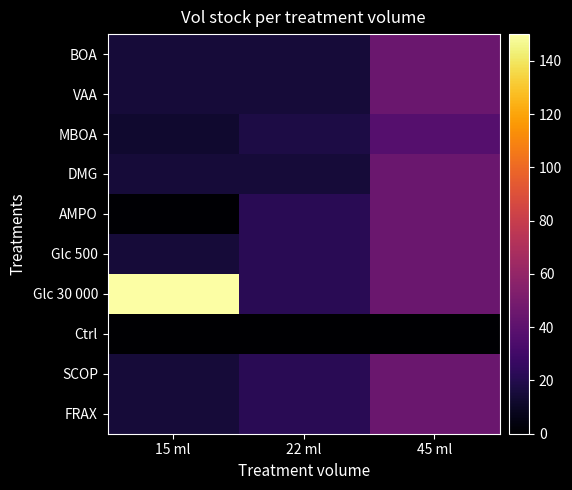

Reading left to right, transcribe all the data shown in this chart.

BOA: 15 ml=15.0	22 ml=15.0	45 ml=45.0
VAA: 15 ml=15.0	22 ml=15.0	45 ml=45.0
MBOA: 15 ml=12.4	22 ml=18.2	45 ml=37.1
DMG: 15 ml=15.0	22 ml=15.0	45 ml=45.0
AMPO: 15 ml=1.0	22 ml=22.0	45 ml=45.0
Glc 500: 15 ml=15.0	22 ml=22.0	45 ml=45.0
Glc 30 000: 15 ml=150.0	22 ml=22.0	45 ml=45.0
Ctrl: 15 ml=0.0	22 ml=0.0	45 ml=0.0
SCOP: 15 ml=15.0	22 ml=22.0	45 ml=45.0
FRAX: 15 ml=15.0	22 ml=22.0	45 ml=45.0